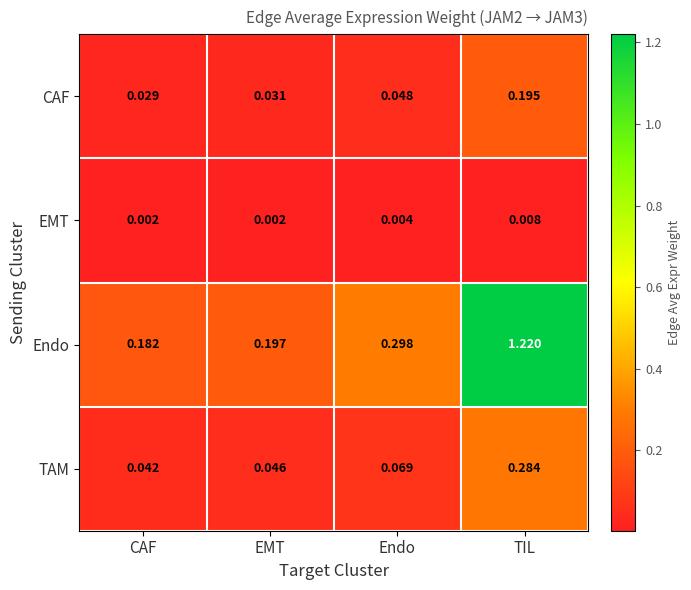

At which label is Endo closest to 0?

CAF